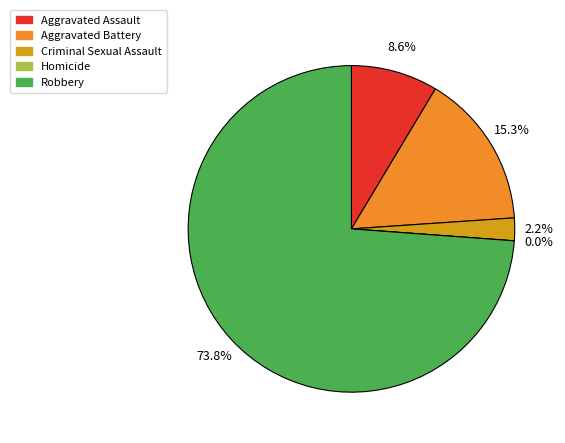

Count the number of slices in the pie.

5